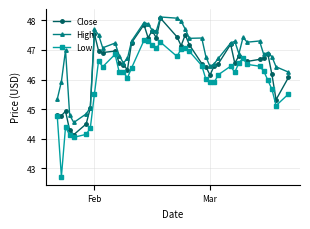

What is the minimum value shown in the chart?

42.7